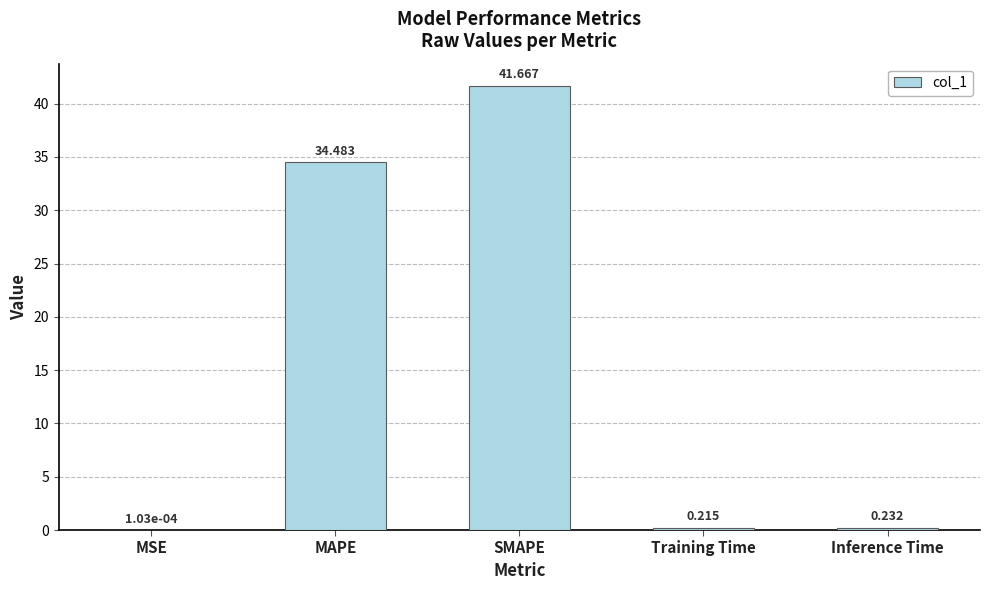

Which category has the highest value across all series?

SMAPE